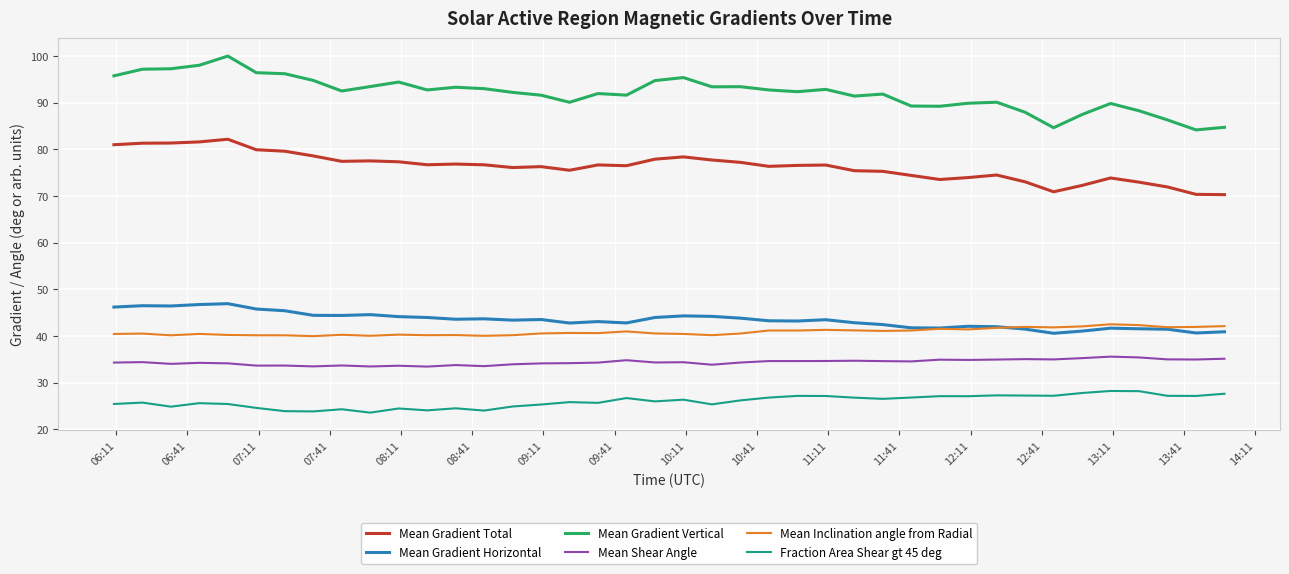

Which series has the largest total across all categories?

Mean Gradient Vertical